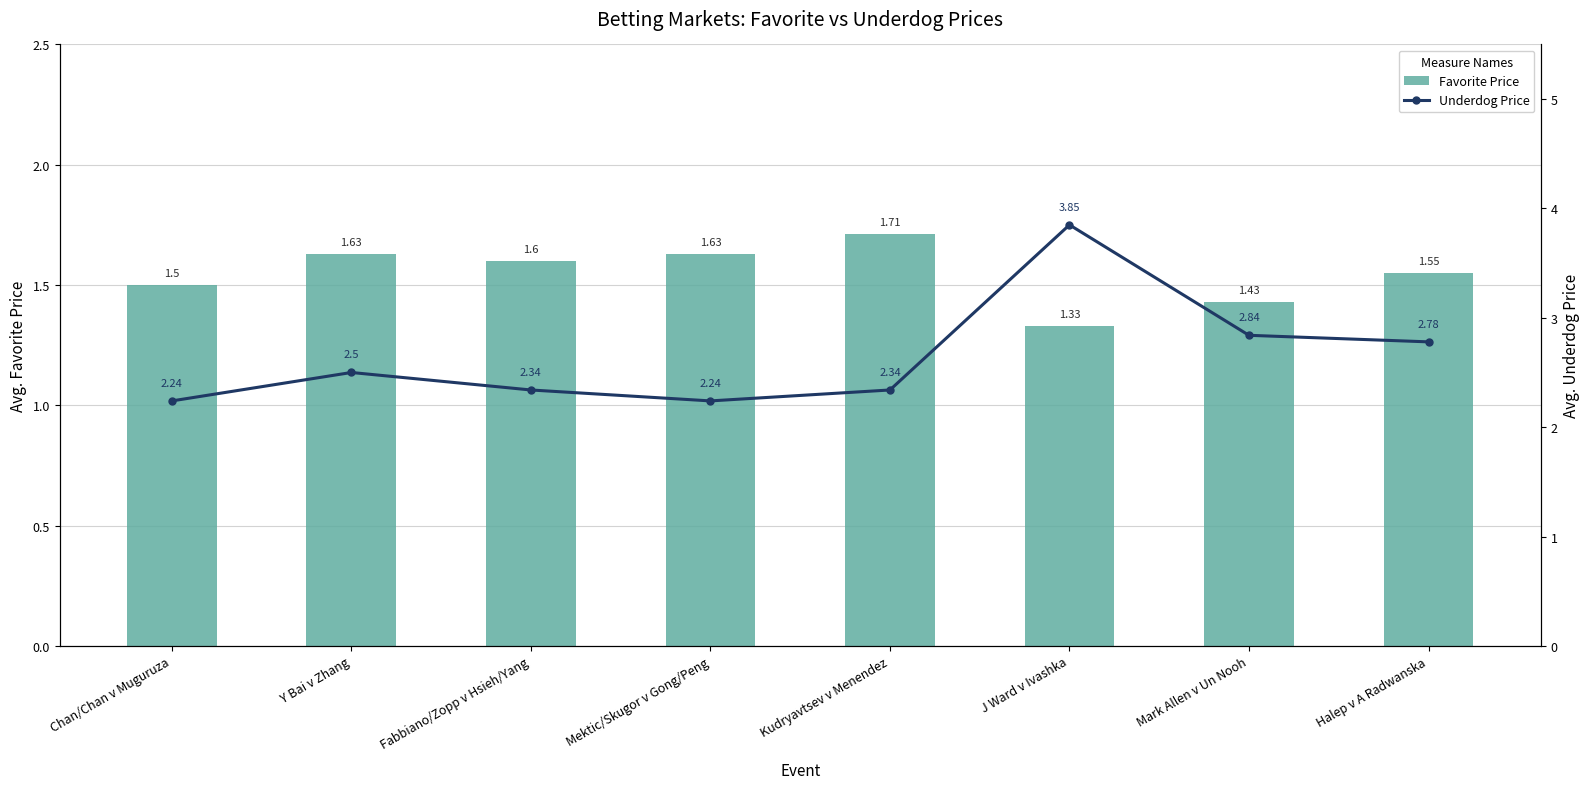

The value of Favorite Price at Kudryavtsev v Menendez is 0.7. True or false?

False